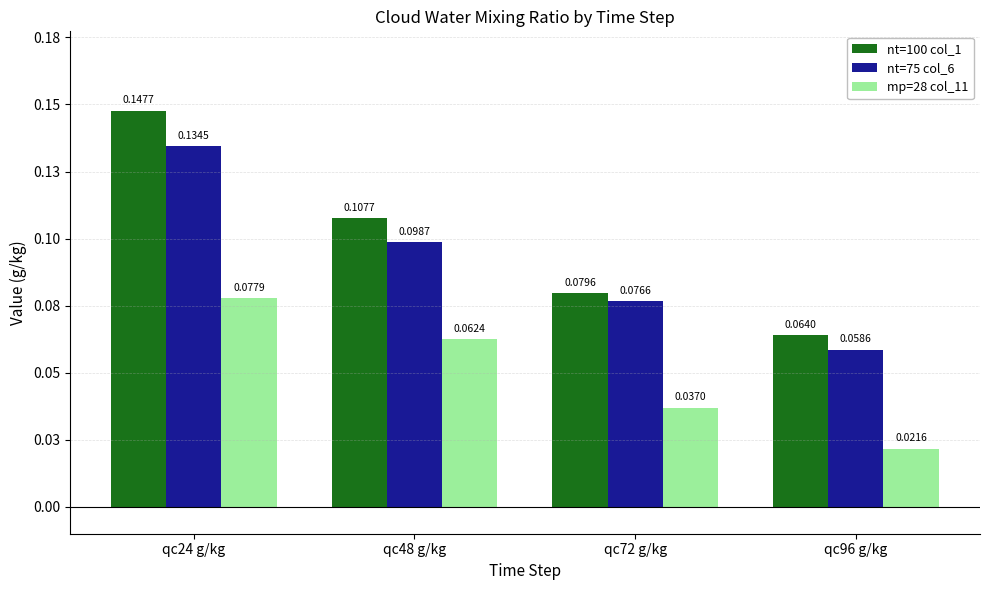

Between qc24 g/kg and qc48 g/kg, which is larger?

qc24 g/kg